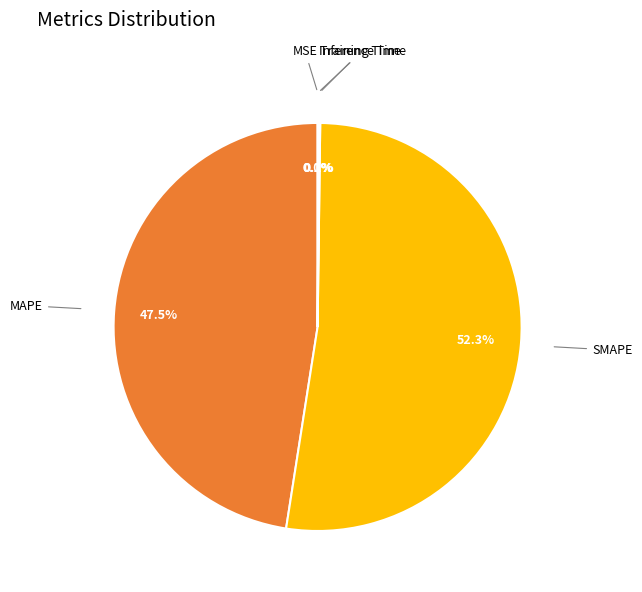

Is there a majority slice in this chart?

Yes